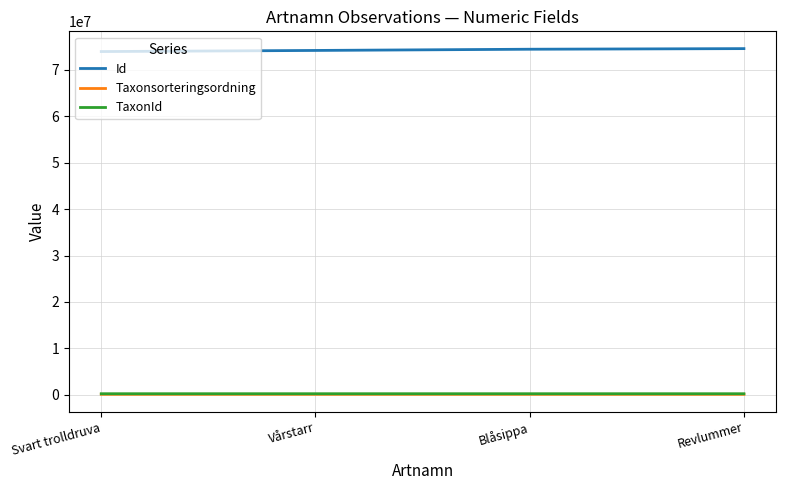

Which series has the largest total across all categories?

Id